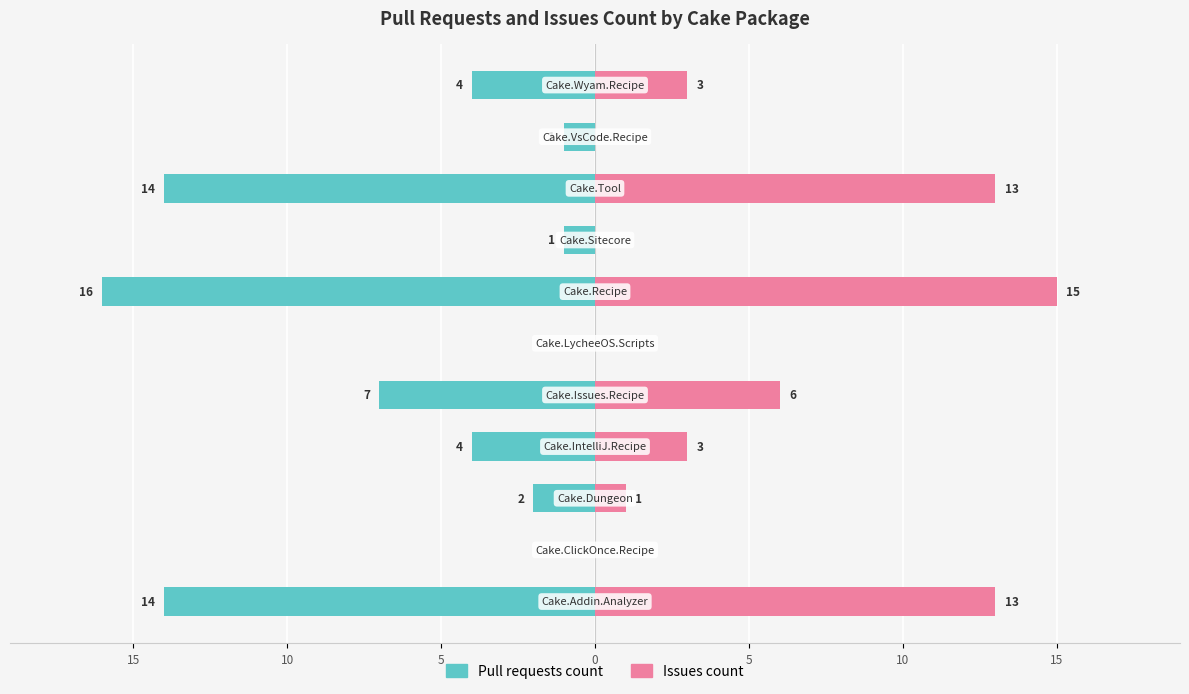

How many groups of bars are there?

11